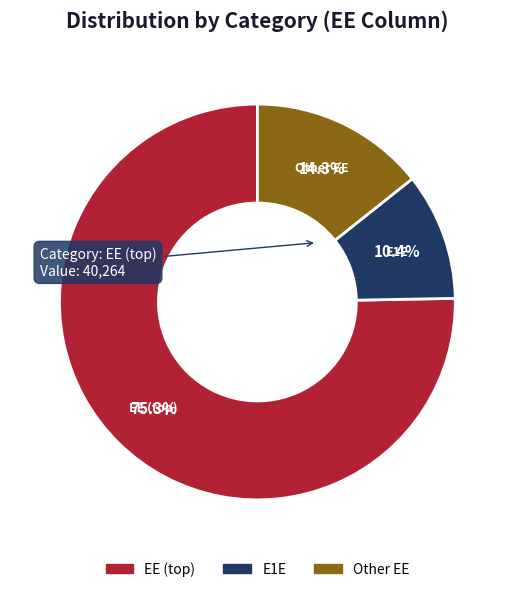

How many segments does this pie chart have?

3